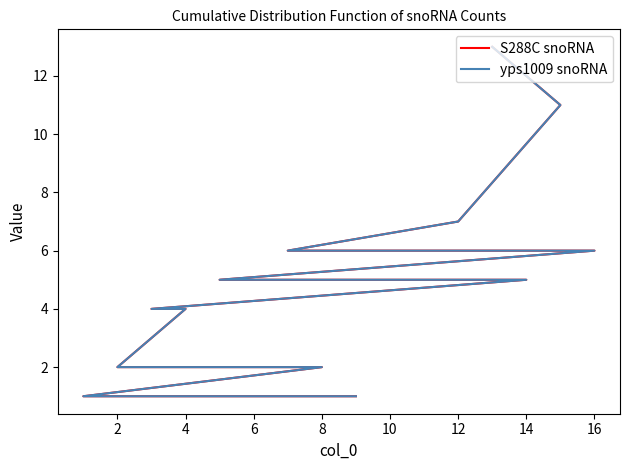

How many values in the yps1009 snoRNA series are below 5?

6